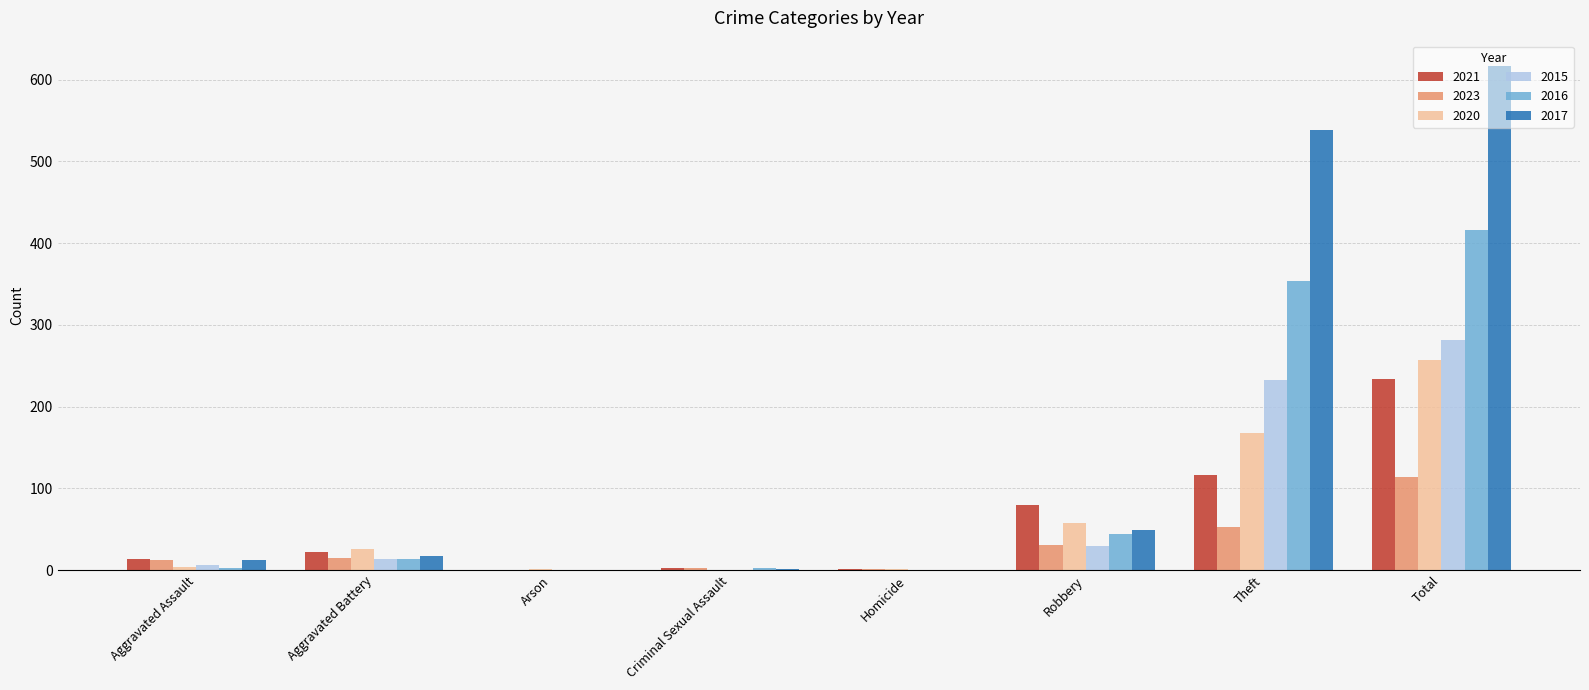

At which category does the chart reach its peak across all series?

Total